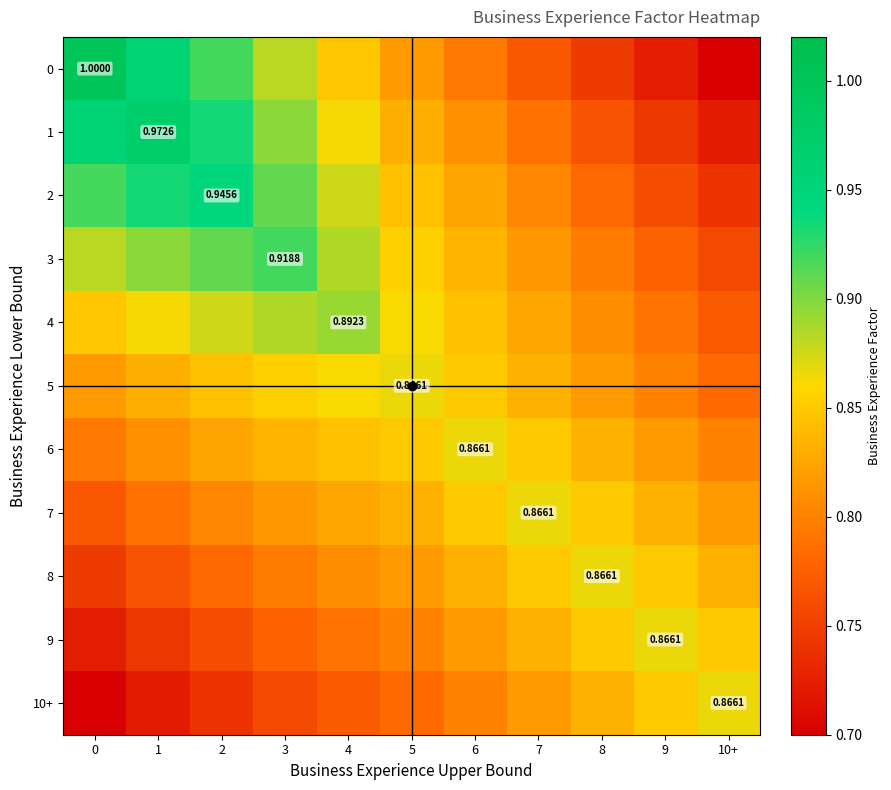

Count the 5 values in the range 0 to 1.

11